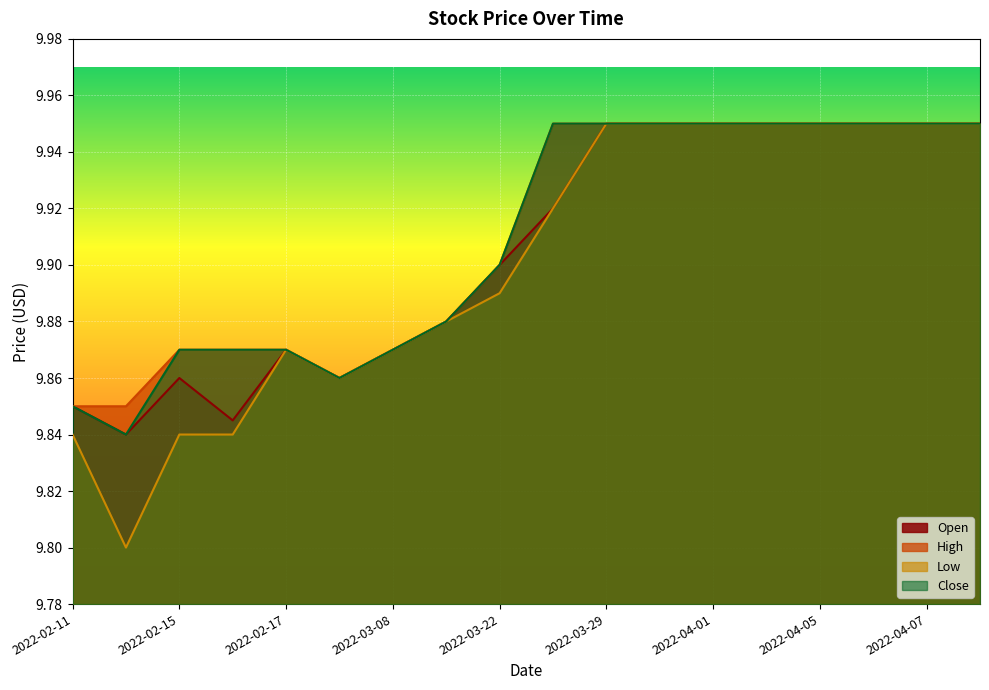

The Close series shows 5.4 at 2022-02-11. True or false?

False